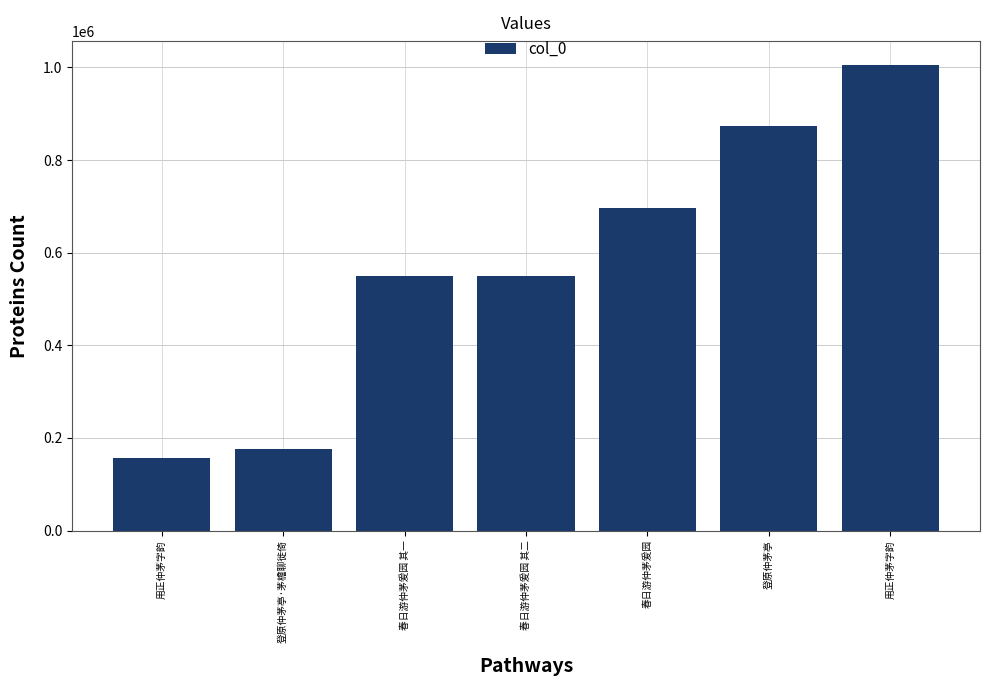

How many series are shown in this chart?

1